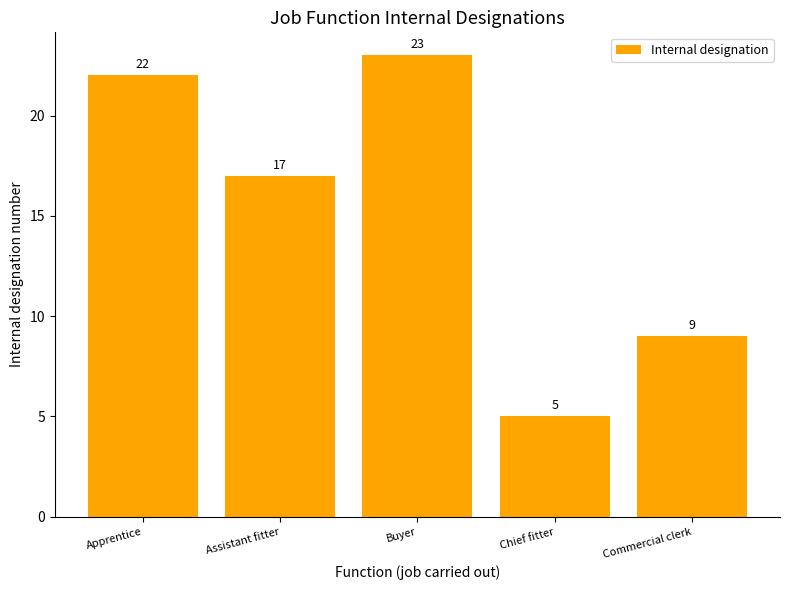

List the labels in order of value, largest first.

Buyer, Apprentice, Assistant fitter, Commercial clerk, Chief fitter